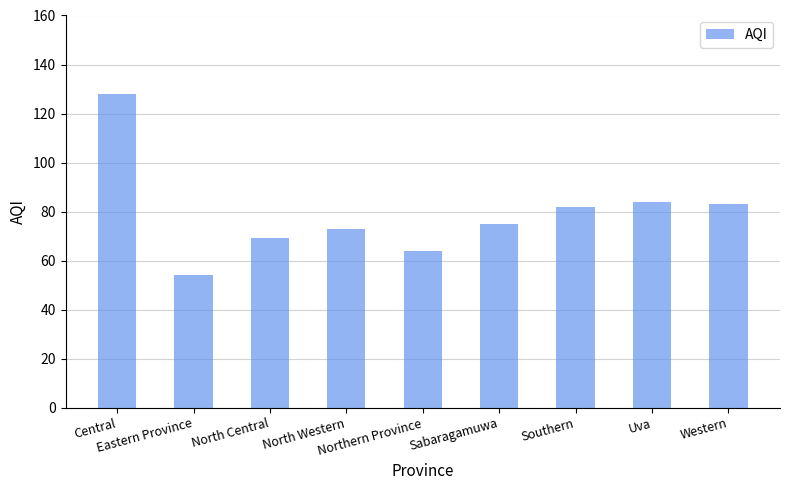

What is the value of the 7th bar from the left?

82